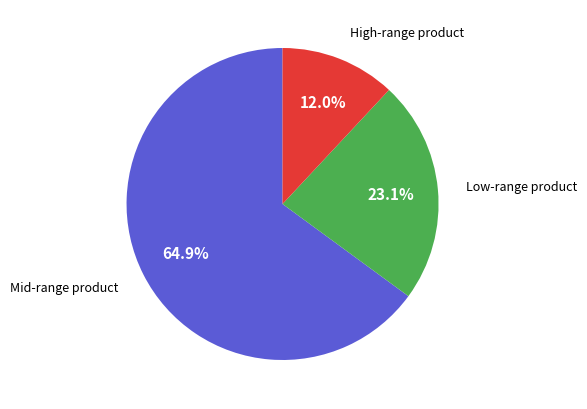

Which slice is the largest?

Mid-range product